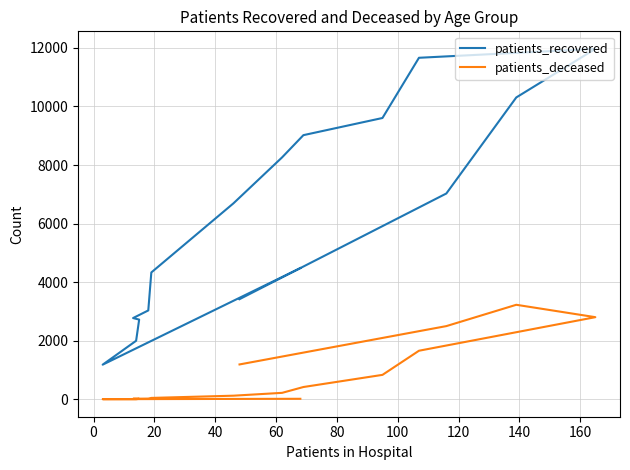

Between 80 and 140, which is larger?

140